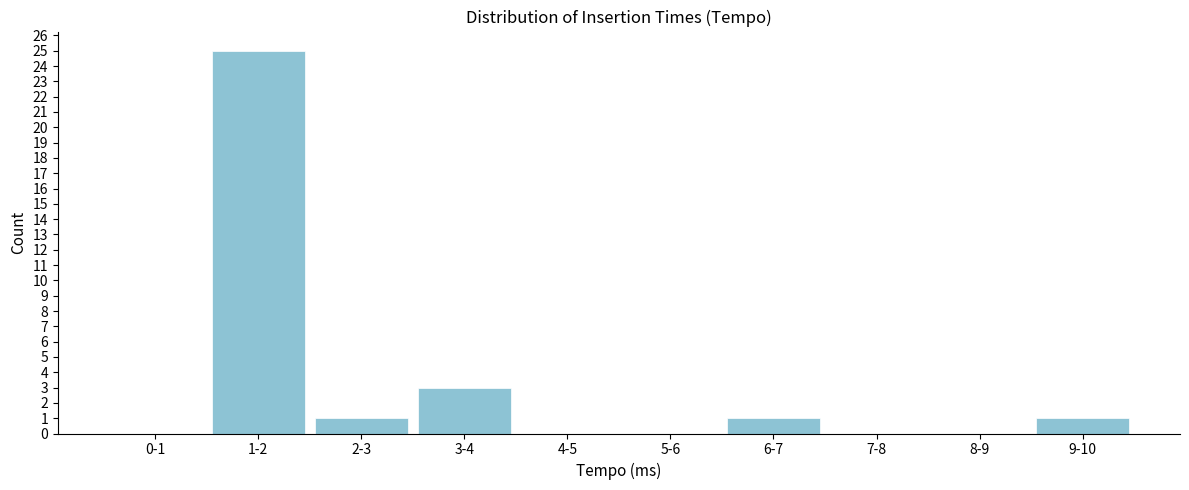

Reading left to right, list all the values displayed in this chart.

0-1=0	1-2=25	2-3=1	3-4=3	4-5=0	5-6=0	6-7=1	7-8=0	8-9=0	9-10=1